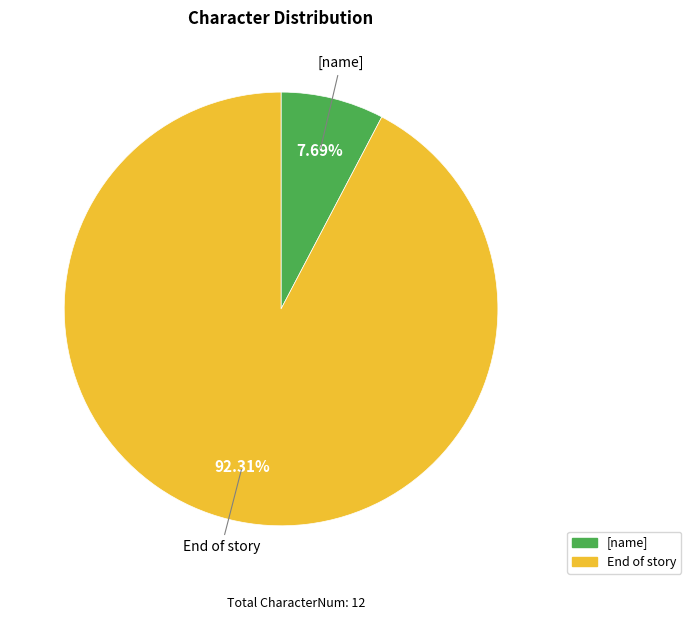

Which has a higher value, [name] or End of story?

End of story